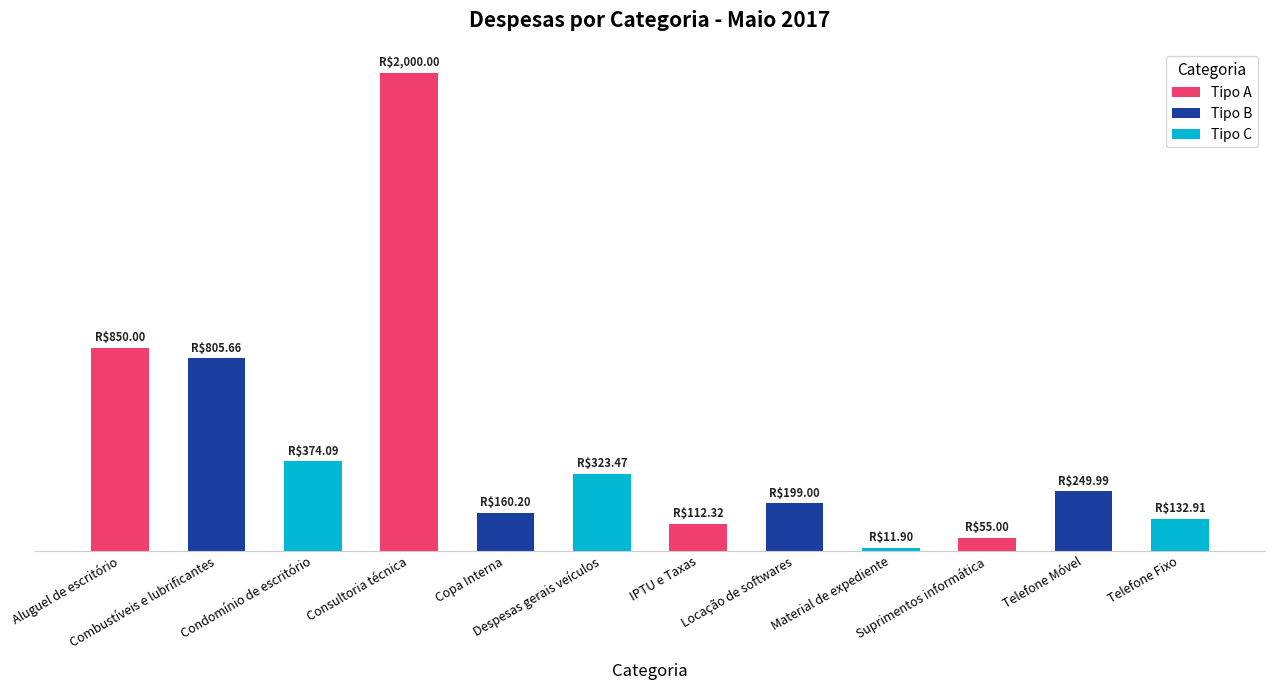

Are the bars horizontal?

No